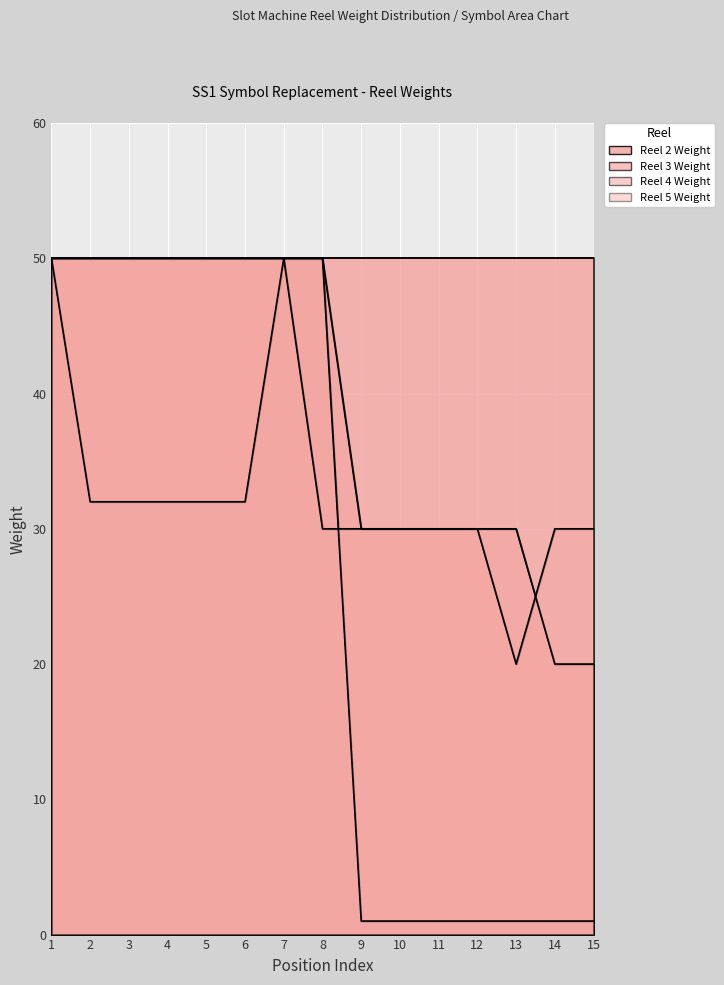

Which series has the largest total across all categories?

Reel 3 Weight